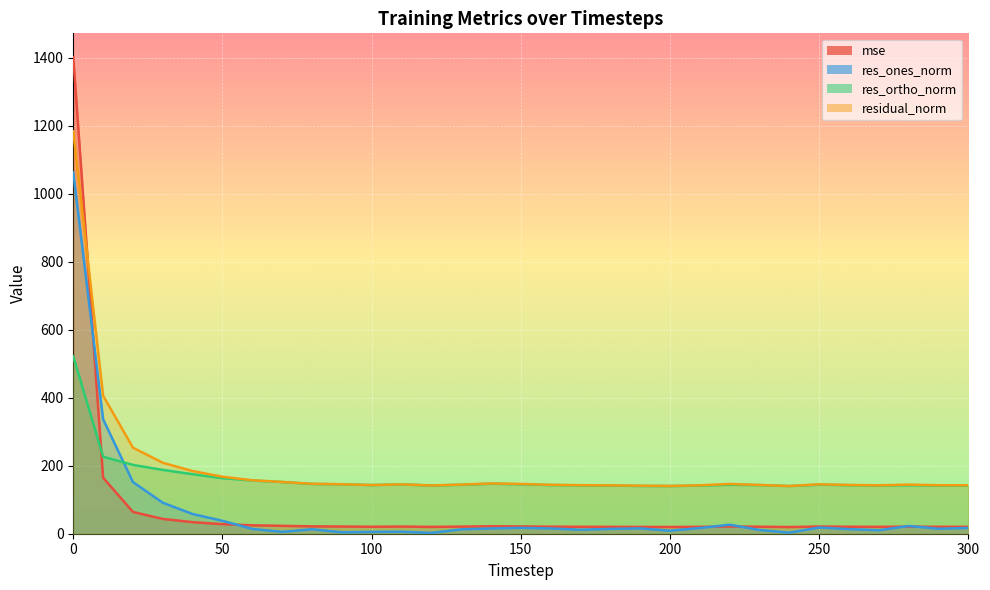

Rank the categories by res_ones_norm value from highest to lowest.

0, 10, 20, 30, 40, 50, 220, 280, 250, 150, 300, 210, 190, 160, 140, 290, 180, 60, 260, 80, 130, 170, 230, 270, 200, 110, 70, 100, 90, 240, 120